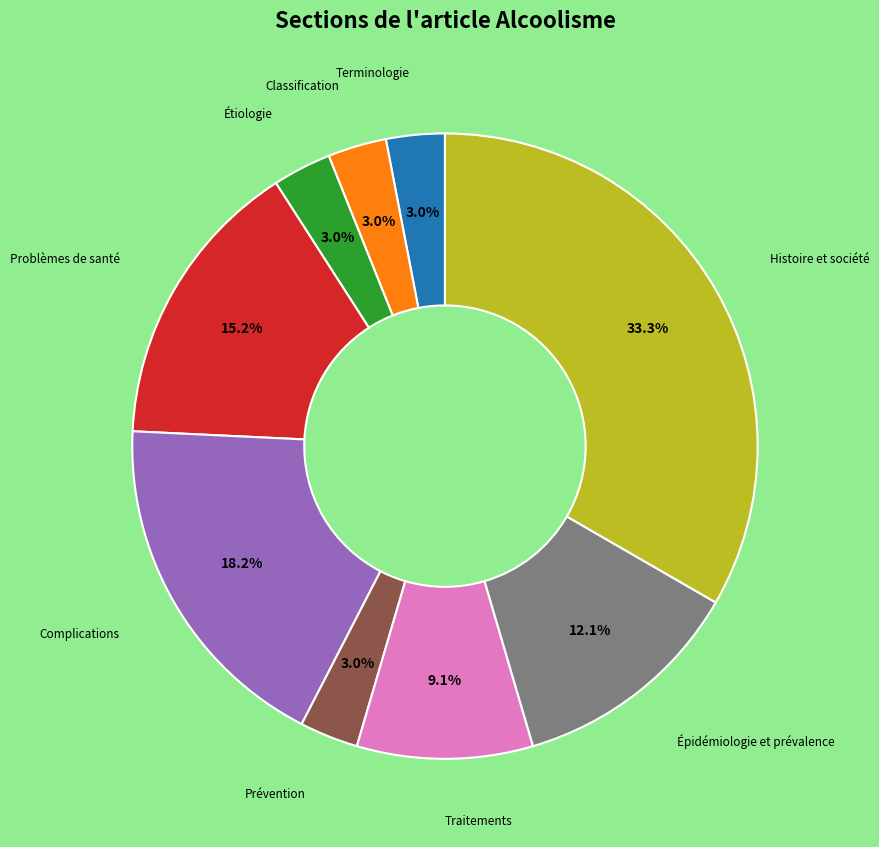

Is there a majority slice in this chart?

No